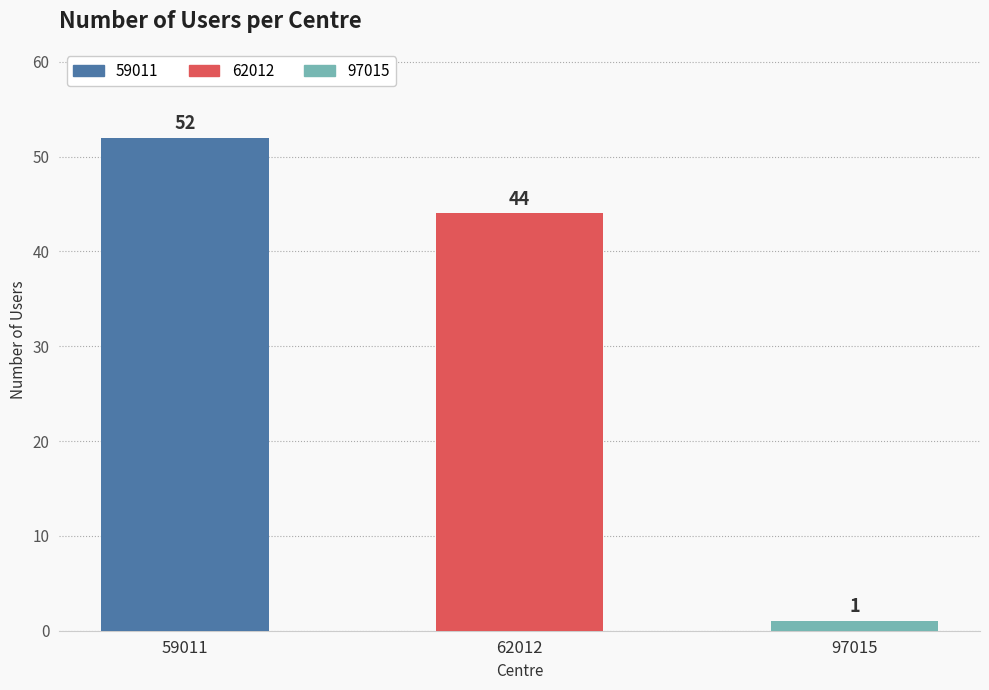

What is the sum of all values?

97